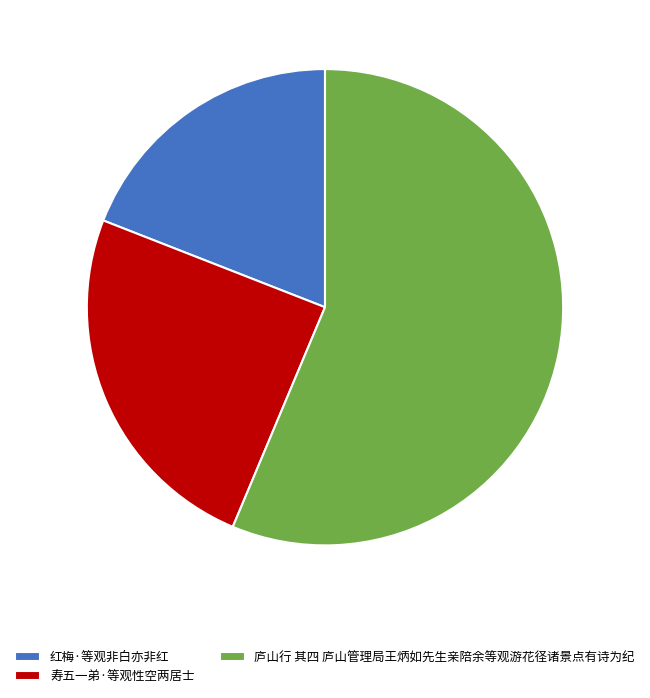

Count the number of slices in the pie.

3